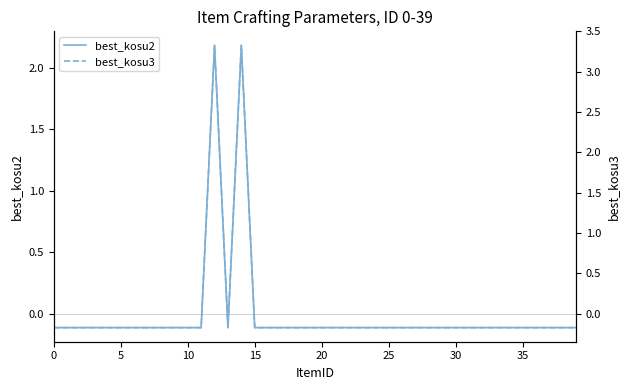

What is the label of the 37th point from the left?

36